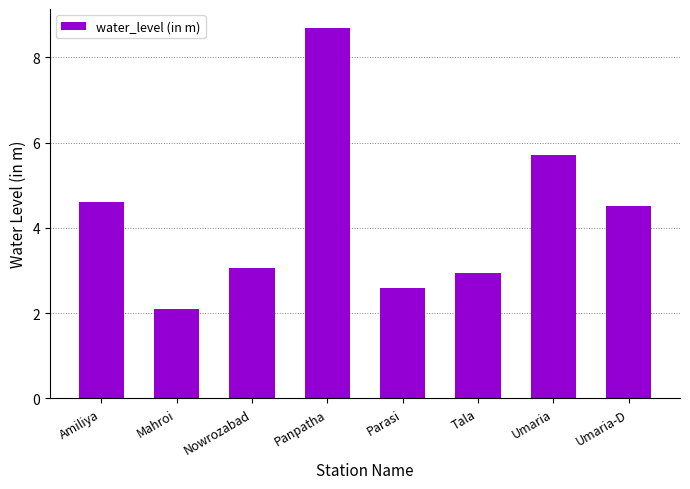

Which category has the highest value across all series?

Panpatha